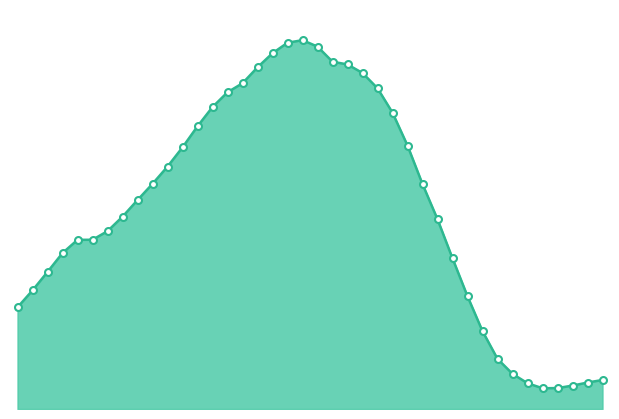

List the labels in order of value, largest first.

2008-10-25, 2008-10-20, 2008-10-30, 2008-10-15, 2008-11-04, 2008-11-09, 2008-10-10, 2008-11-14, 2008-10-05, 2008-11-19, 2008-09-30, 2008-09-25, 2008-11-24, 2008-09-20, 2008-11-29, 2008-09-15, 2008-09-10, 2008-09-05, 2008-12-04, 2008-08-31, 2008-08-26, 2008-12-09, 2008-08-21, 2008-08-16, 2008-08-11, 2008-08-06, 2008-12-14, 2008-08-01, 2008-07-27, 2008-12-19, 2008-07-22, 2008-12-24, 2008-12-29, 2009-01-03, 2009-02-02, 2009-01-28, 2009-01-08, 2009-01-23, 2009-01-18, 2009-01-13